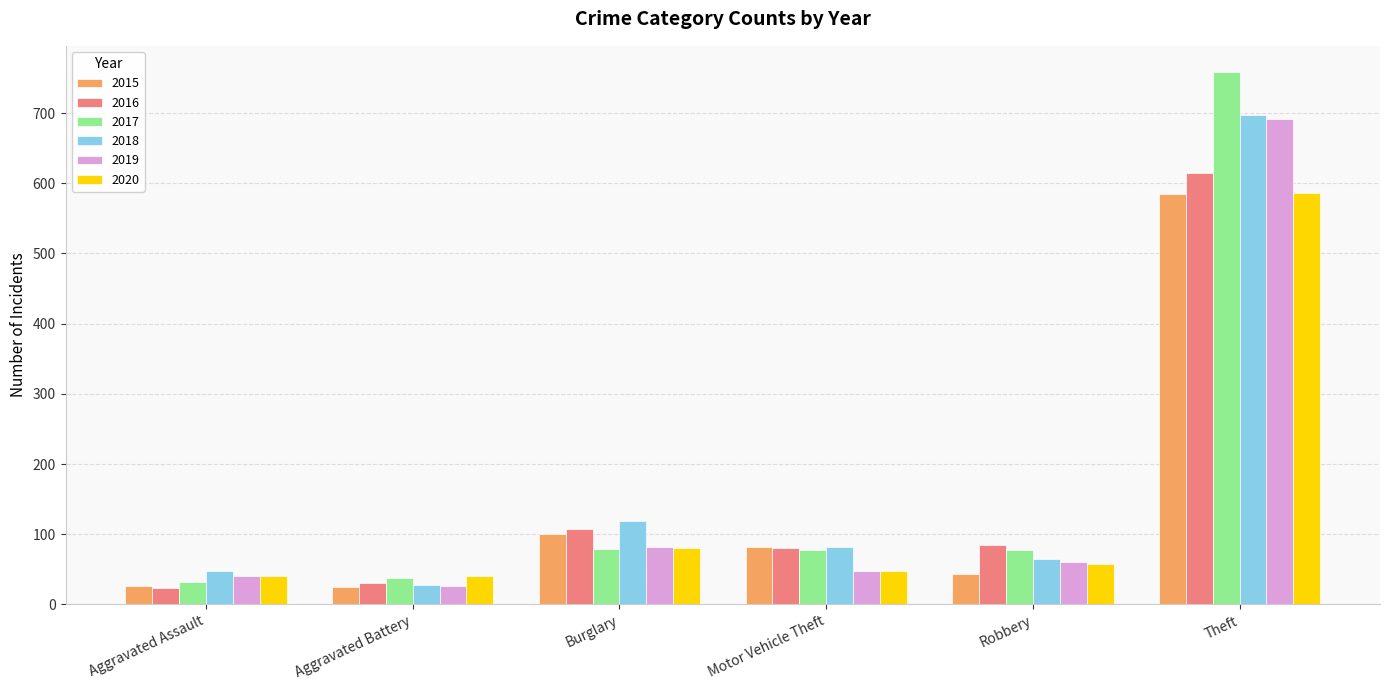

True or false: 2015 has a value of 44 at Robbery.

True